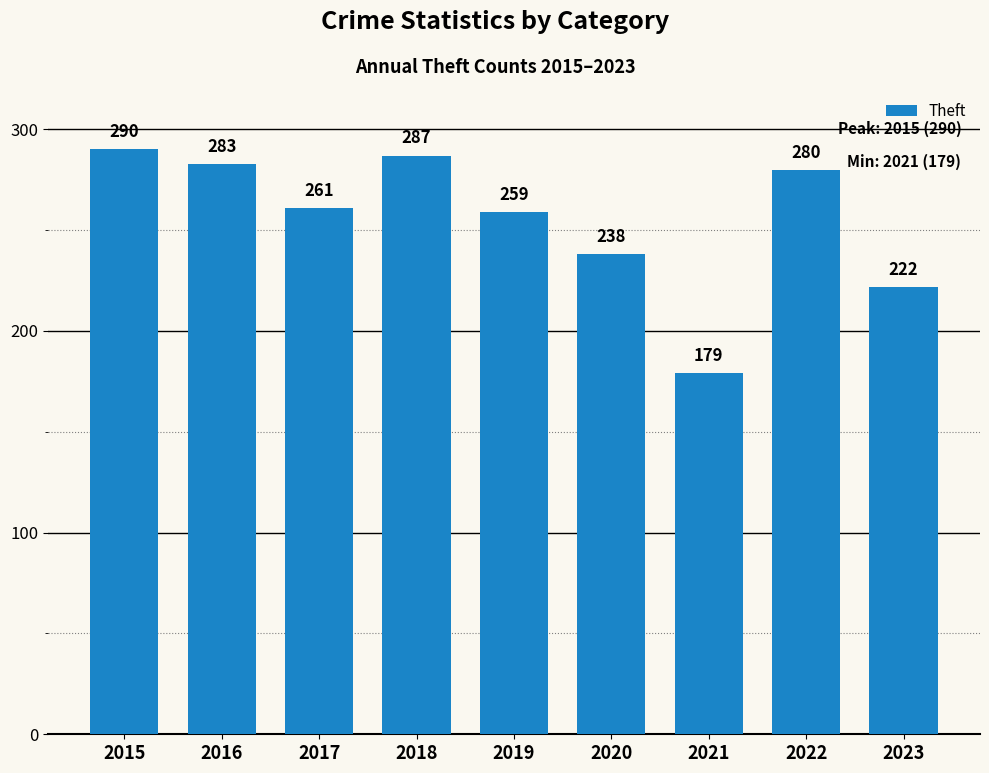

What is the average value?

255